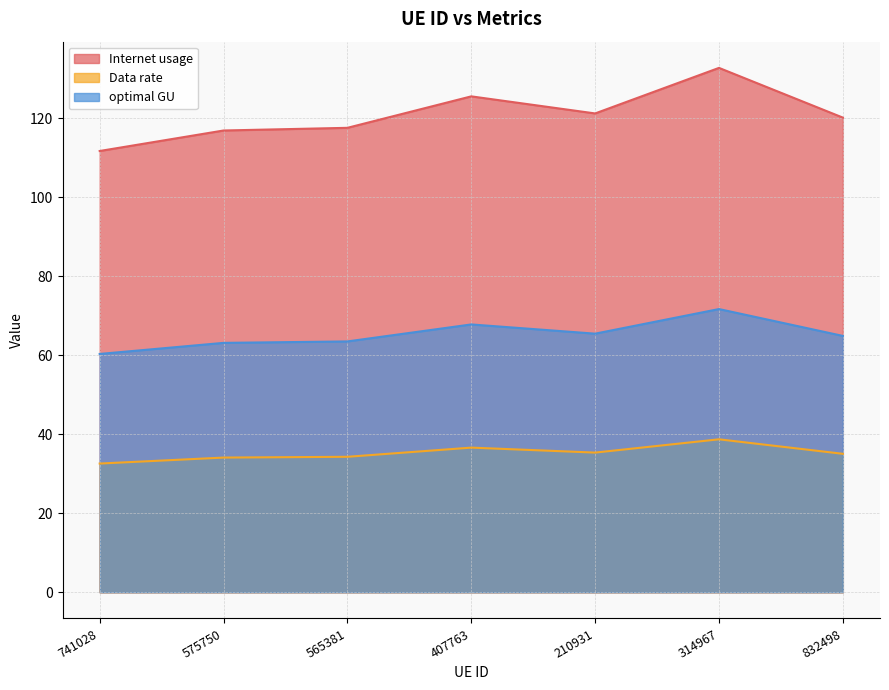

Reading right to left, extract all data points from this chart.

Internet usage: 832498=120.2	314967=132.7	210931=121.2	407763=125.5	565381=117.6	575750=116.9	741028=111.7
Data rate: 832498=64.9	314967=71.7	210931=65.5	407763=67.8	565381=63.5	575750=63.1	741028=60.3
optimal GU: 832498=35.0	314967=38.7	210931=35.4	407763=36.6	565381=34.3	575750=34.1	741028=32.6